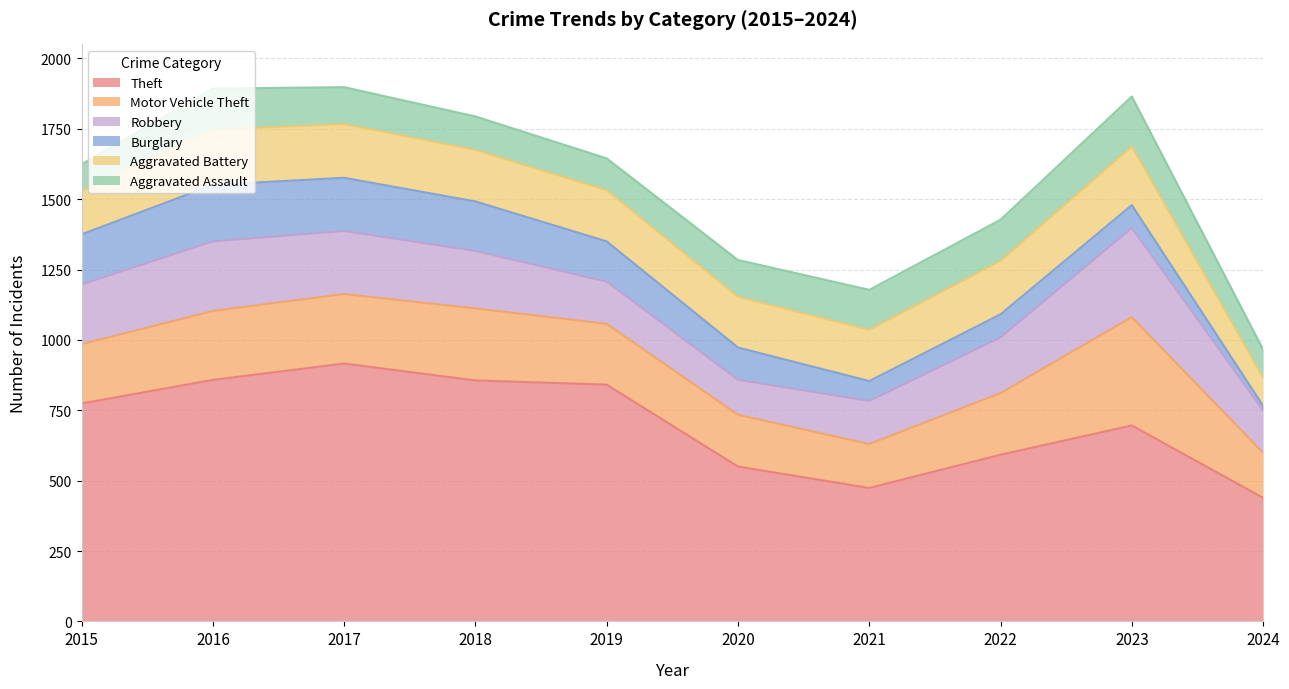

What is the value of the Theft point at the 2nd from the left?

858